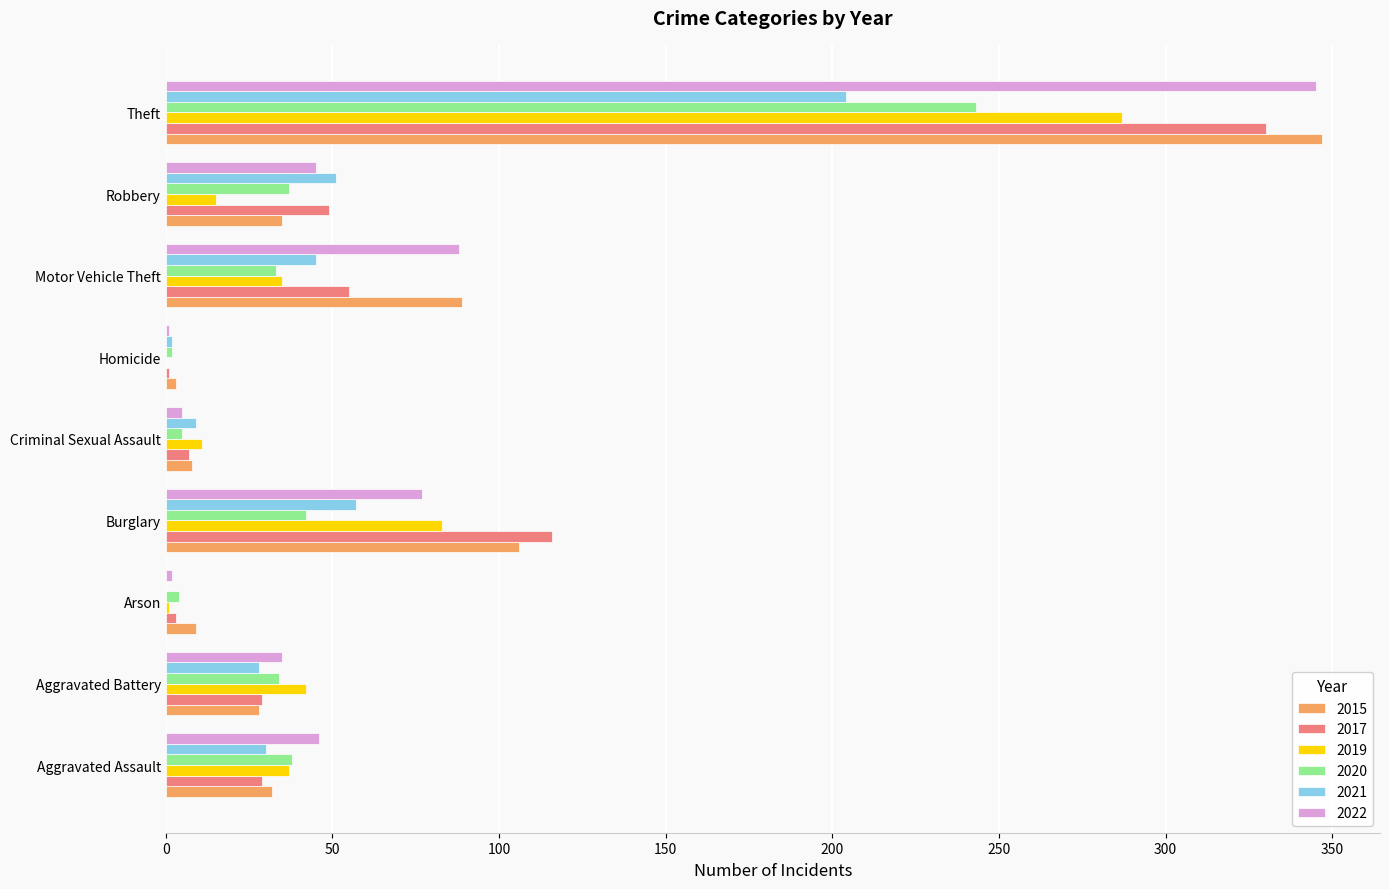

At which label is 2017 closest to 165?

Burglary